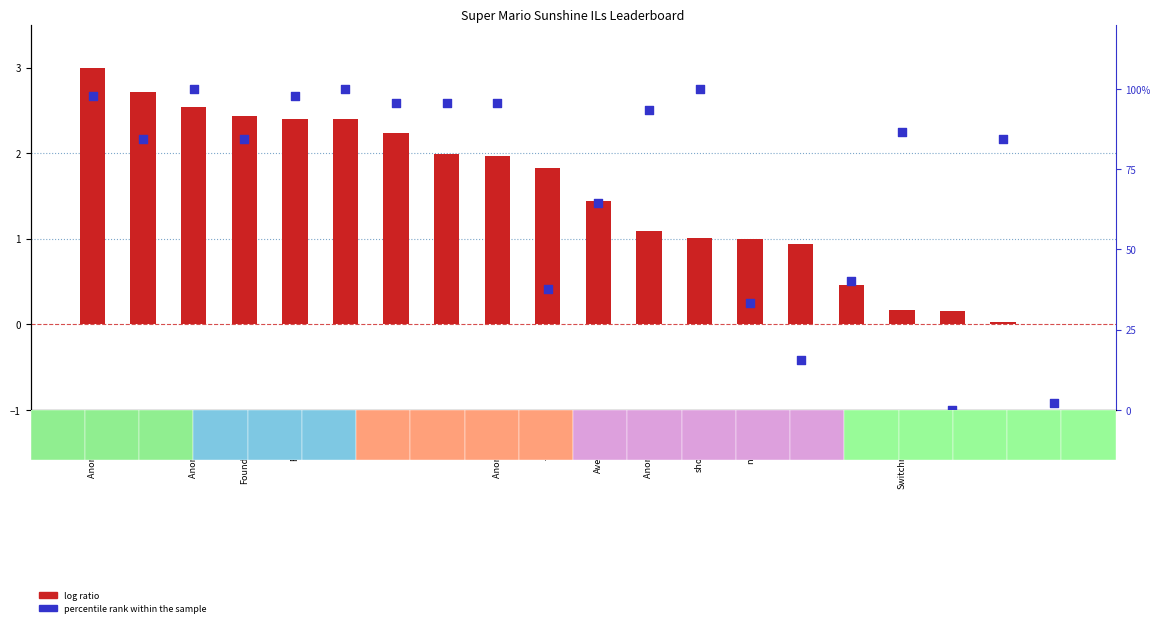

What is the total value across all series at Fech?

87.2